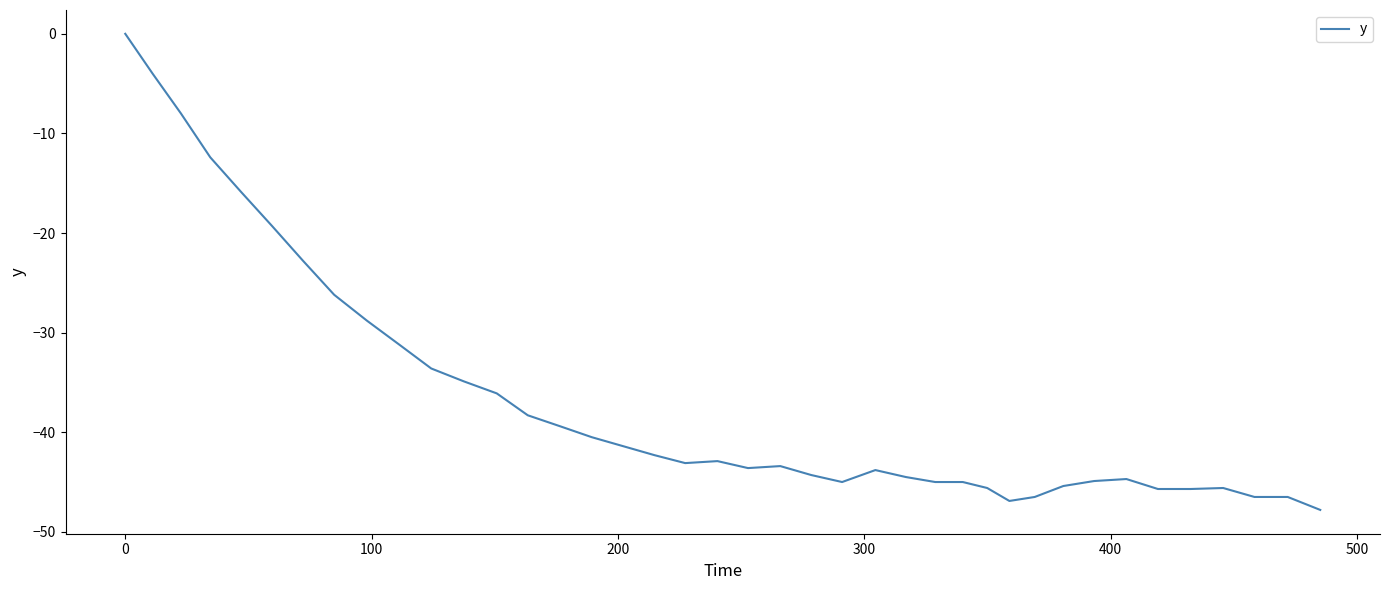

What is the smallest value displayed?

-47.8